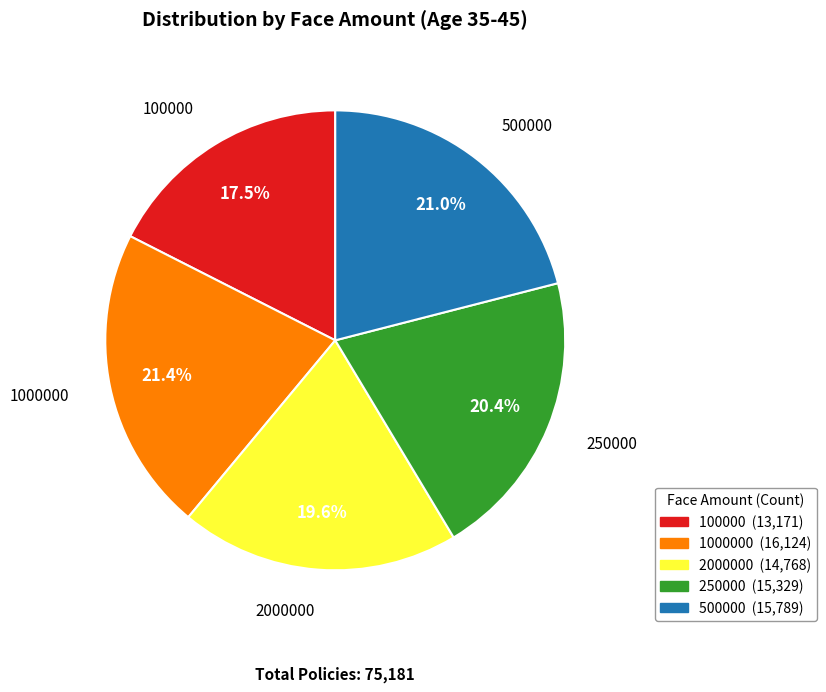

Count the number of slices in the pie.

5